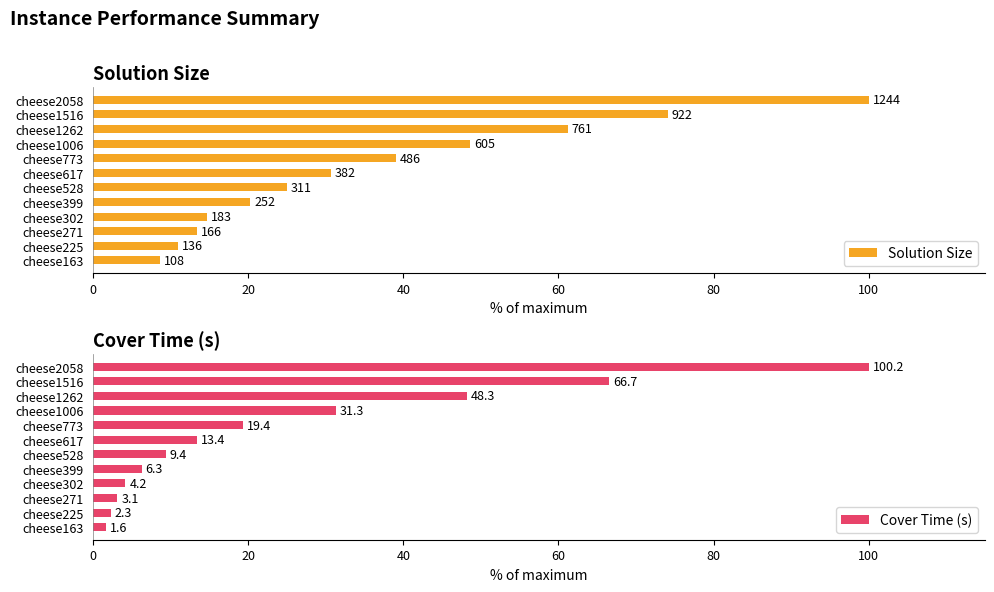

What is the average value of the Cover Time (s) series?

25.5